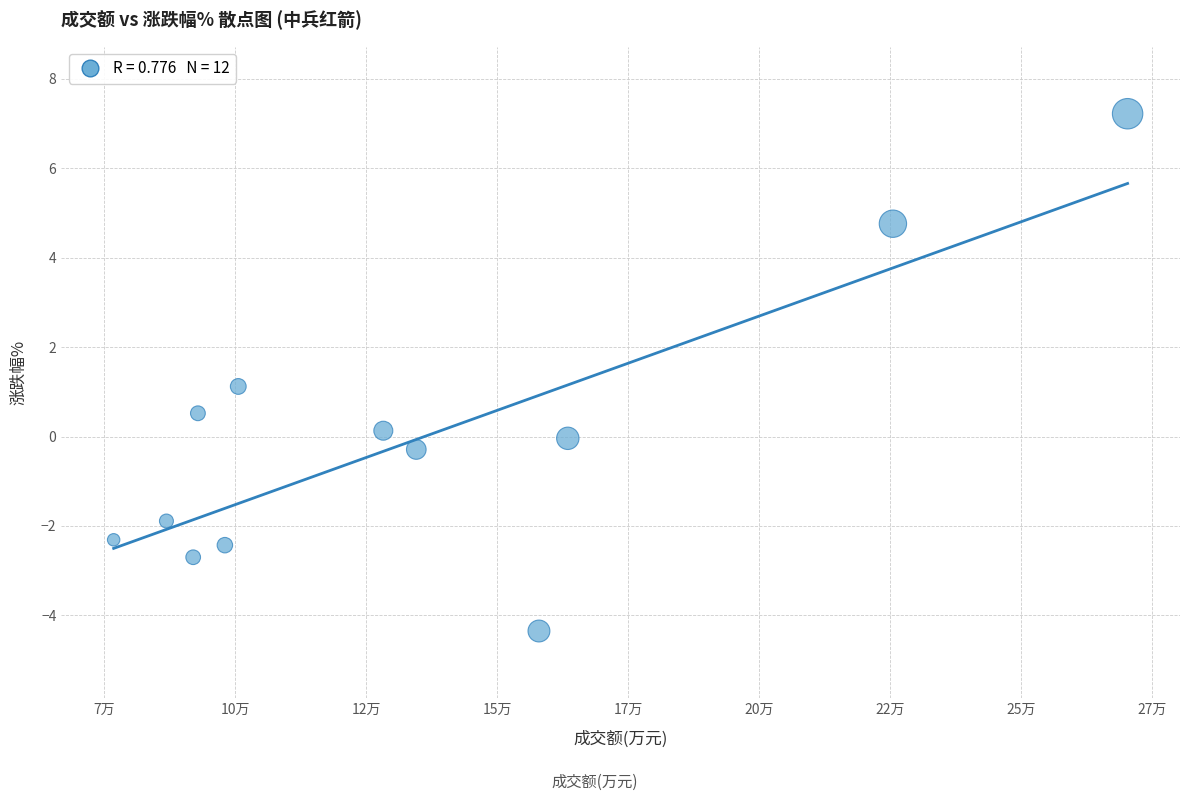

What is the range of X values (max minus min)?

193522.0